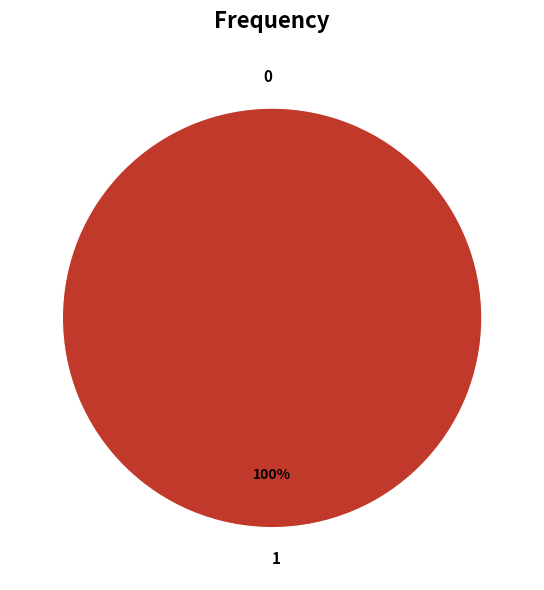

What is the change in value from 0 to 1?

+1